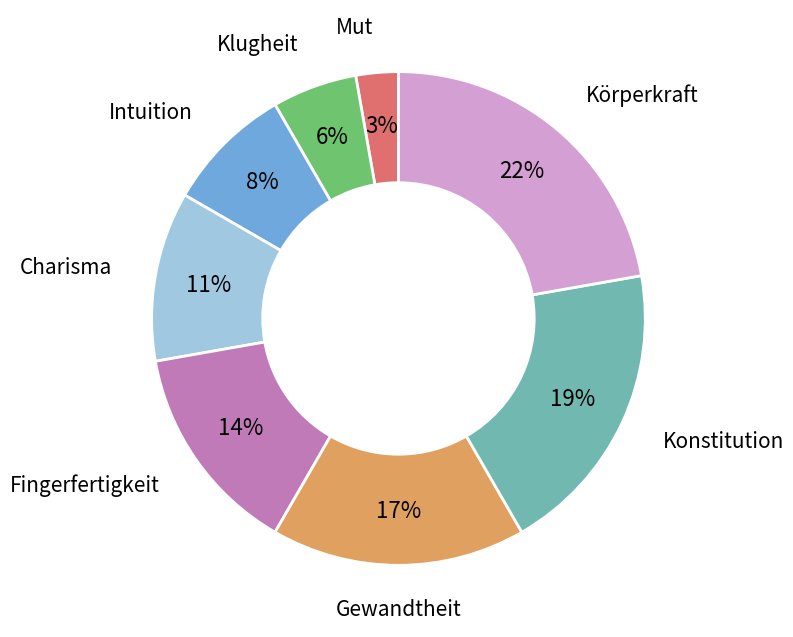

To the nearest percent, what is the difference between the largest and smallest slice percentages?

19%